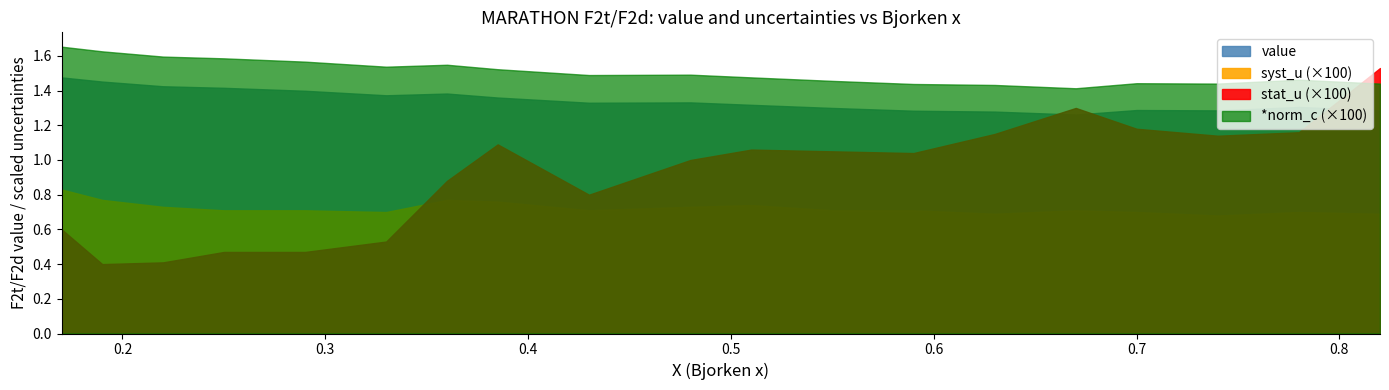

Is it true that stat_u equals 0.0 at 0.36?

True